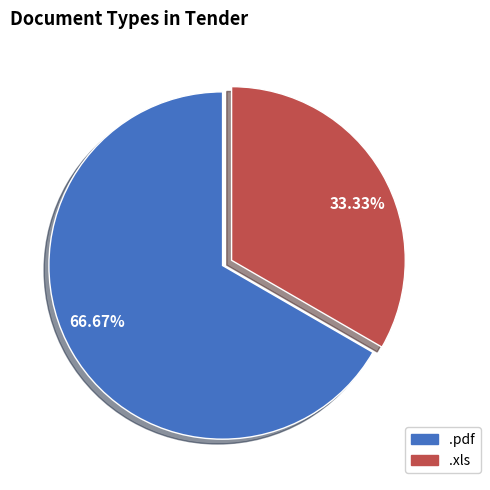

Approximately how many times larger is the value at 33.33% compared to 66.67%?

0.5